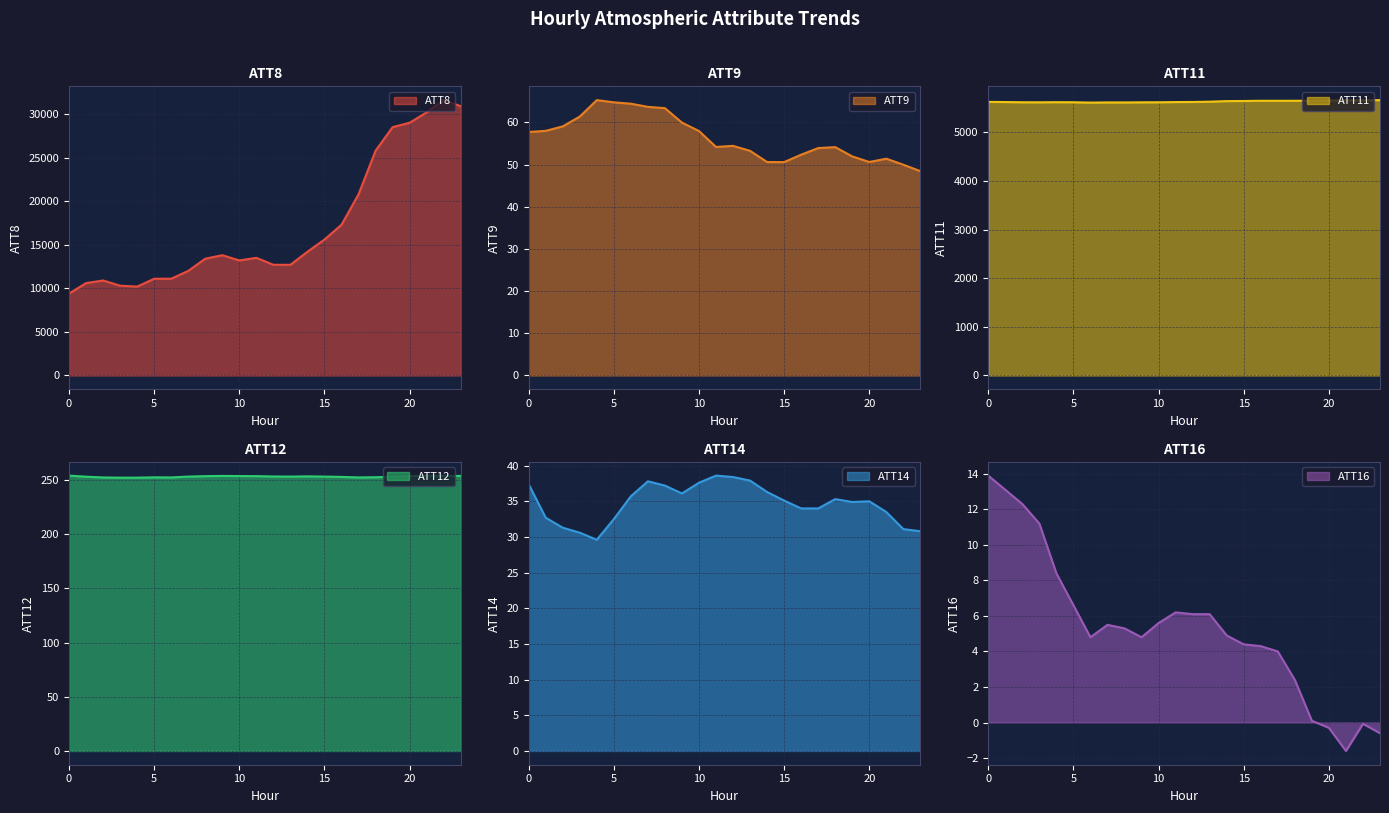

Where is ATT14 nearest to the value 34?

16